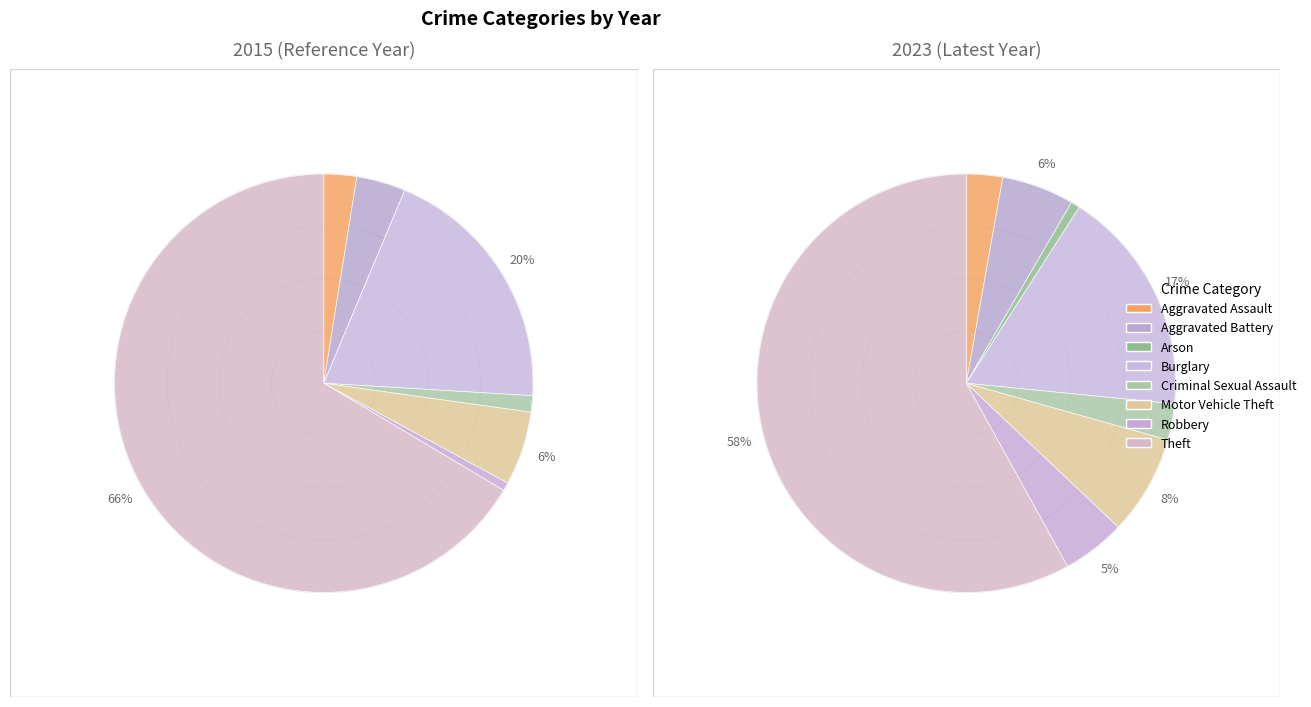

To the nearest percent, what portion does Arson represent?

1%